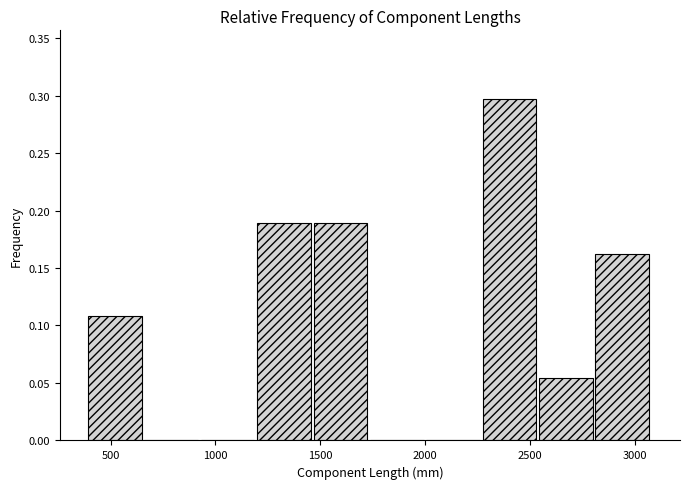

Reading left to right, transcribe this chart: for each bar, give the range it covers on the x-axis and its height. Neither the bar edges nor the heights are printed on the chart, so give them approximately, as read against the axes.

400 to 650: 0.110
650 to 950: 0
950 to 1200: 0
1200 to 1450: 0.190
1450 to 1750: 0.190
1750 to 2000: 0
2000 to 2250: 0
2250 to 2550: 0.295
2550 to 2800: 0.055
2800 to 3100: 0.160